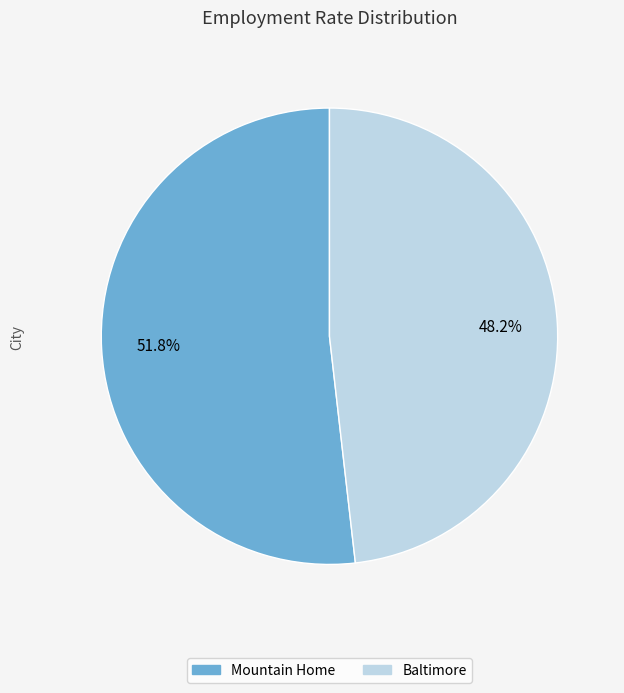

Rank the categories by value from highest to lowest.

Mountain Home, Baltimore